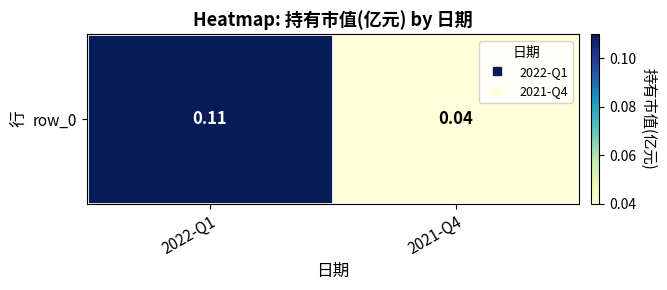

Reading left to right, what are all the values shown in this chart?

2022-Q1=0.1	2021-Q4=0.0